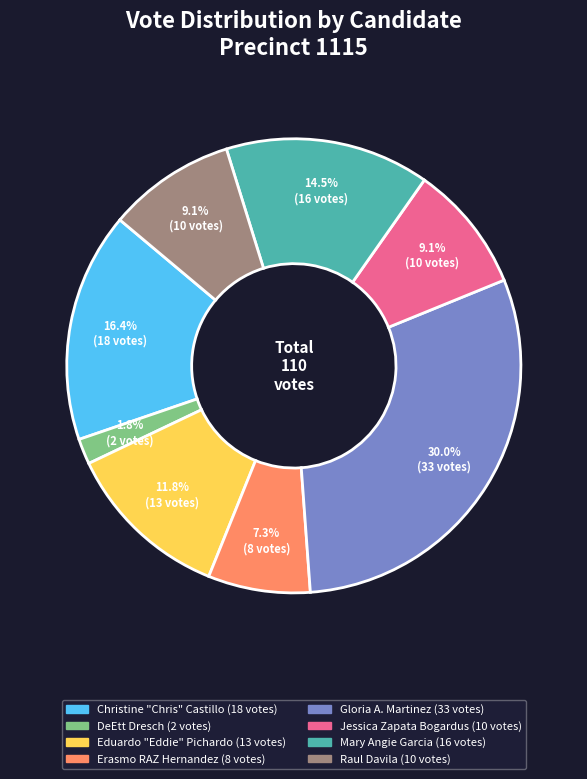

Is it true that Christine "Chris" Castillo is 25% of the pie?

False